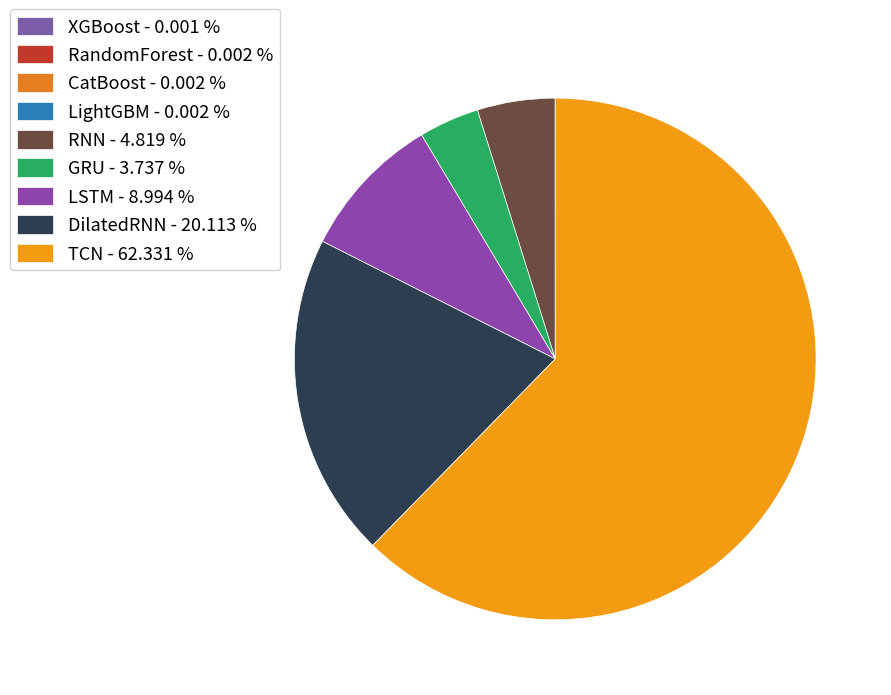

Does any single category account for the majority?

Yes